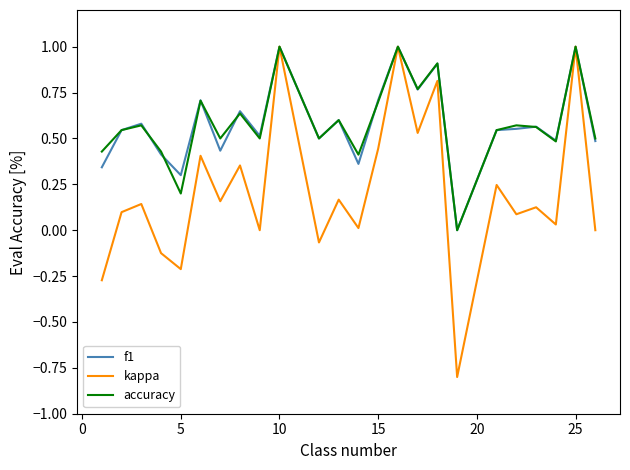

Which series has the widest spread of values?

kappa